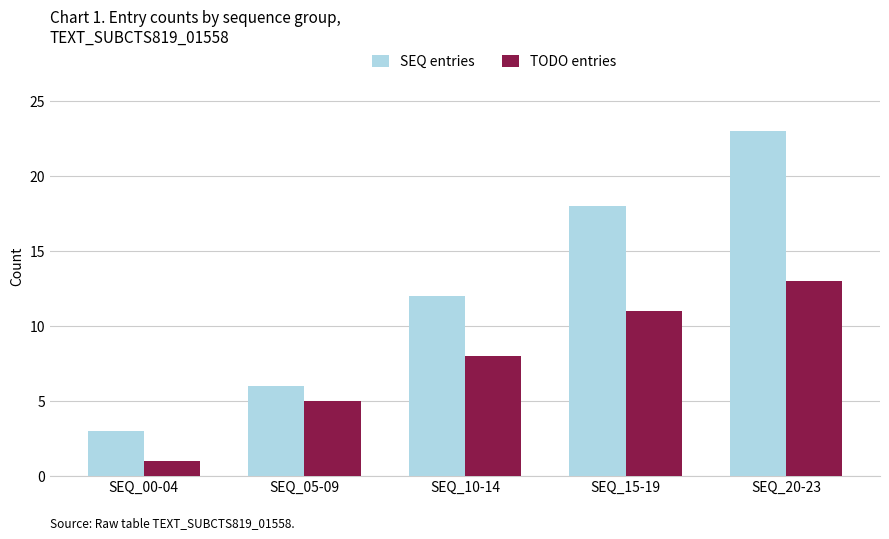

Which label corresponds to the largest value in the chart?

SEQ_20-23